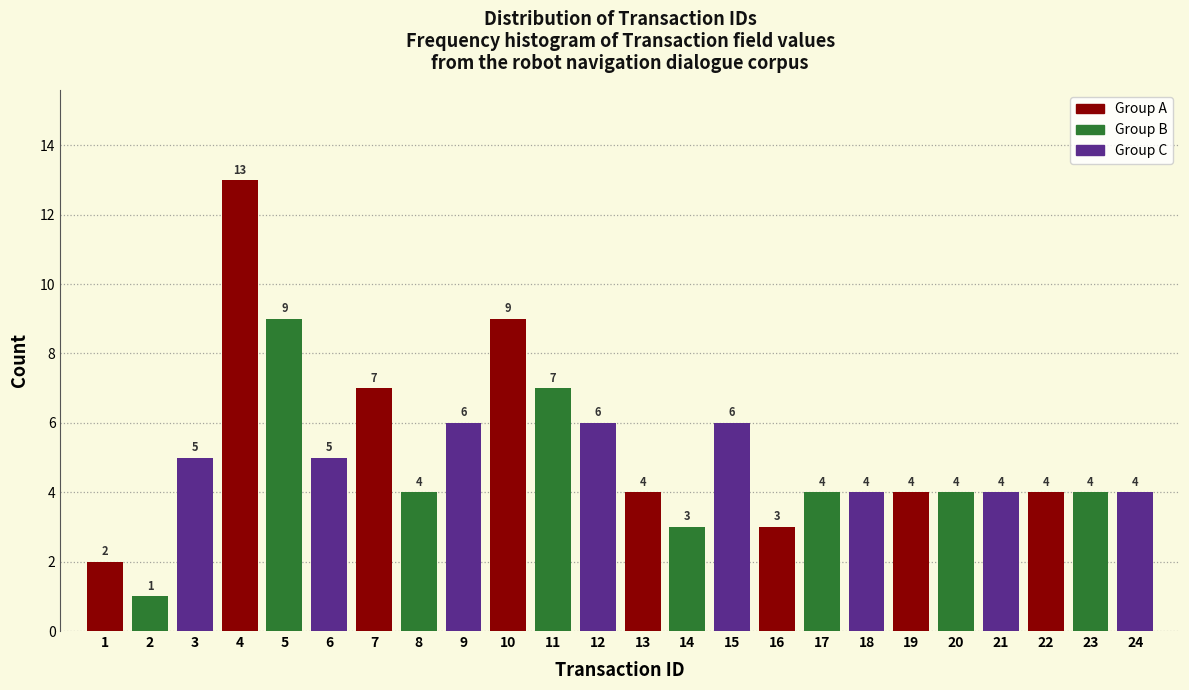

Reading left to right, list every bar in this chart as the range it spans on the x-axis followed by its height.

0.5 to 1.5: 2
1.5 to 2.5: 1
2.5 to 3.5: 5
3.5 to 4.5: 13
4.5 to 5.5: 9
5.5 to 6.5: 5
6.5 to 7.5: 7
7.5 to 8.5: 4
8.5 to 9.5: 6
9.5 to 10.5: 9
10.5 to 11.5: 7
11.5 to 12.5: 6
12.5 to 13.5: 4
13.5 to 14.5: 3
14.5 to 15.5: 6
15.5 to 16.5: 3
16.5 to 17.5: 4
17.5 to 18.5: 4
18.5 to 19.5: 4
19.5 to 20.5: 4
20.5 to 21.5: 4
21.5 to 22.5: 4
22.5 to 23.5: 4
23.5 to 24.5: 4